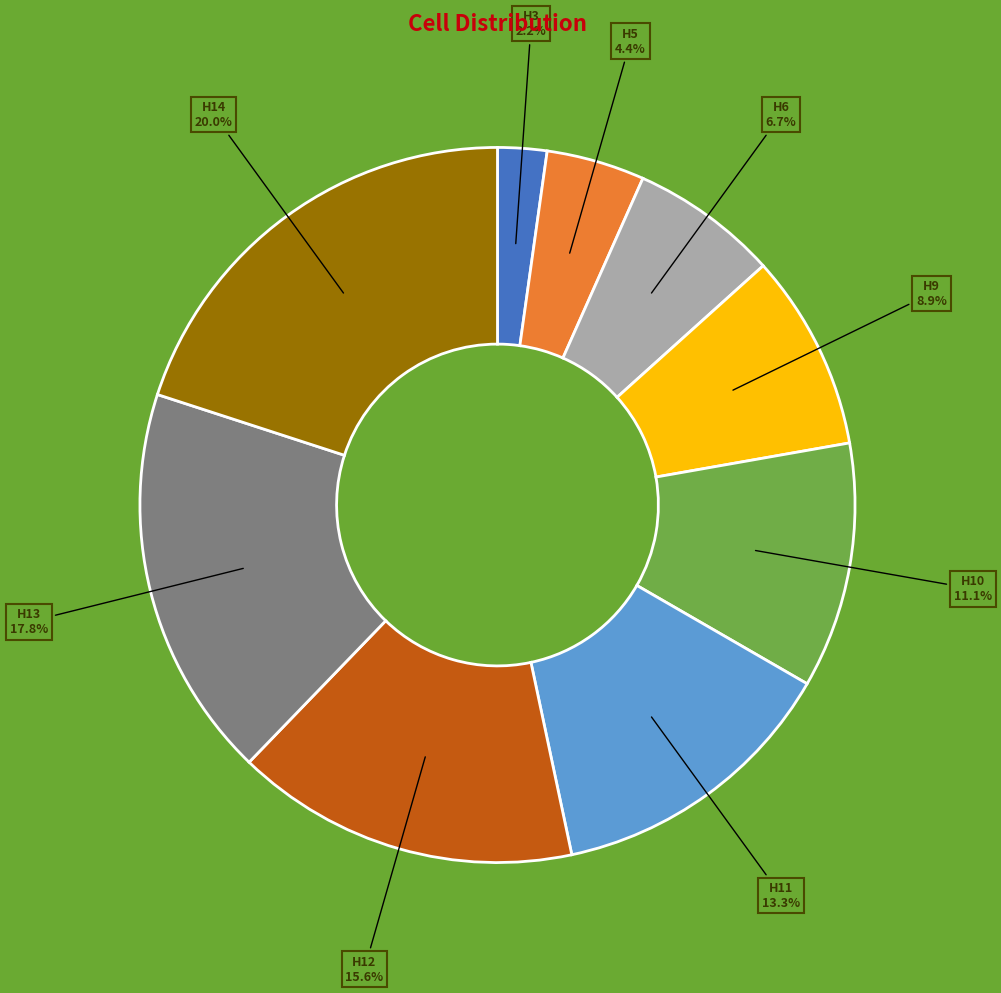

Is there any slice that represents more than half of the pie?

No